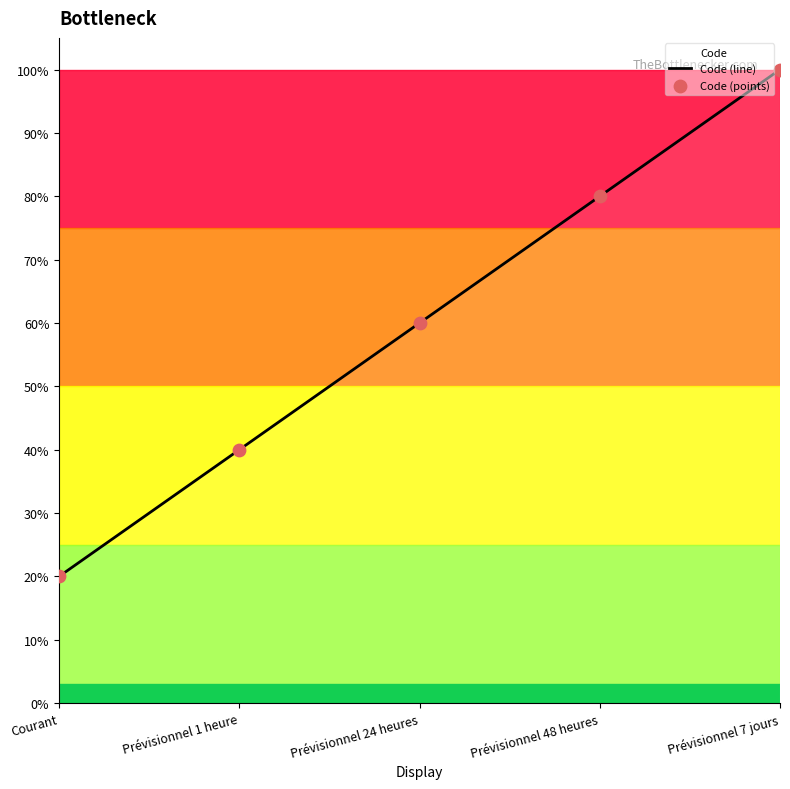

What is the change in value from Courant to Prévisionnel 24 heures?

+40